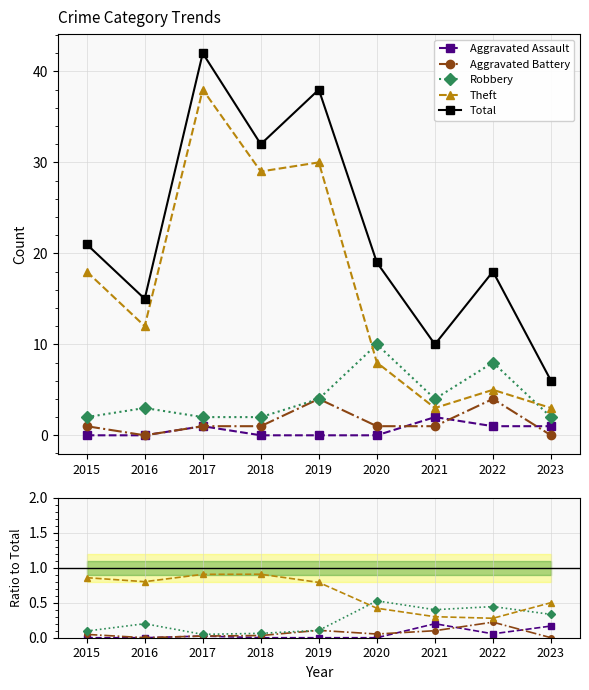

At which label does Aggravated Assault reach its minimum?

2015